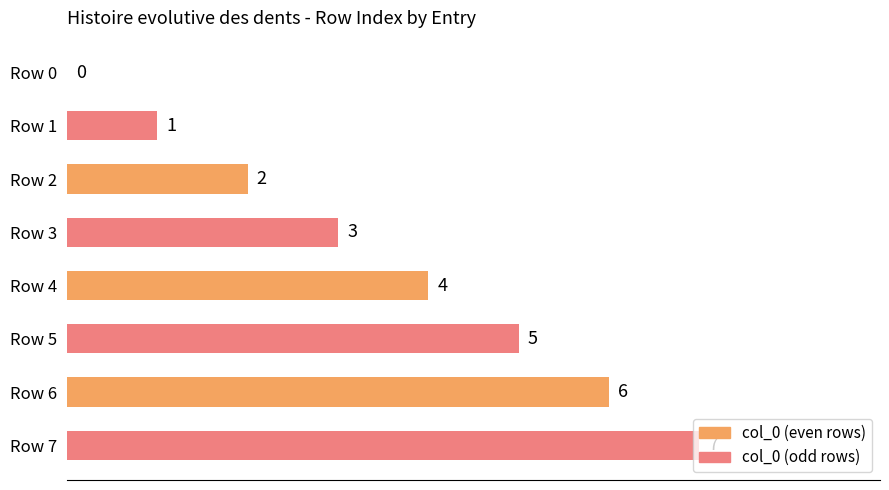

What is the sum of all values?

28